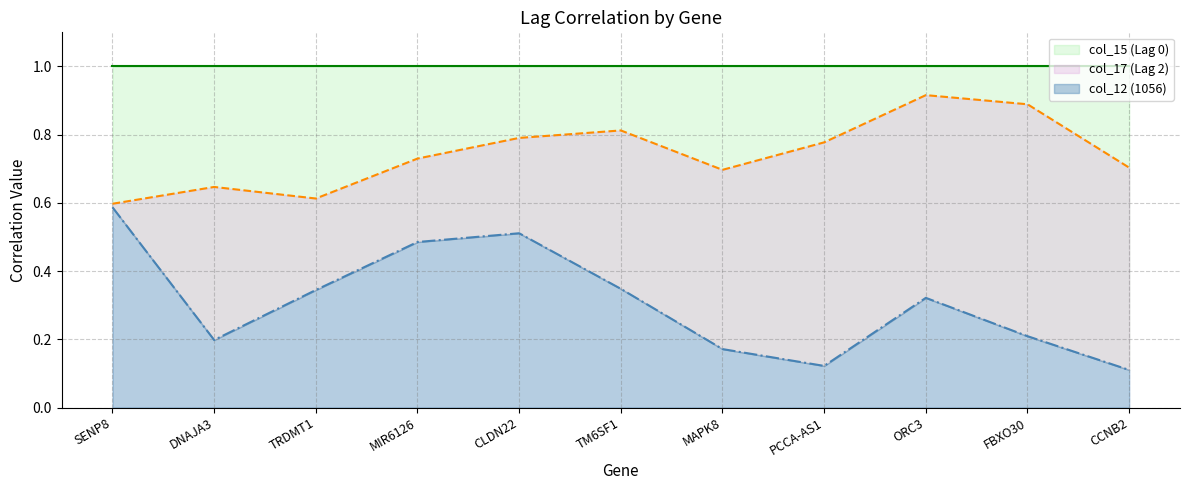

The col_12 (1056) series shows 0.3 at FBXO30. True or false?

False